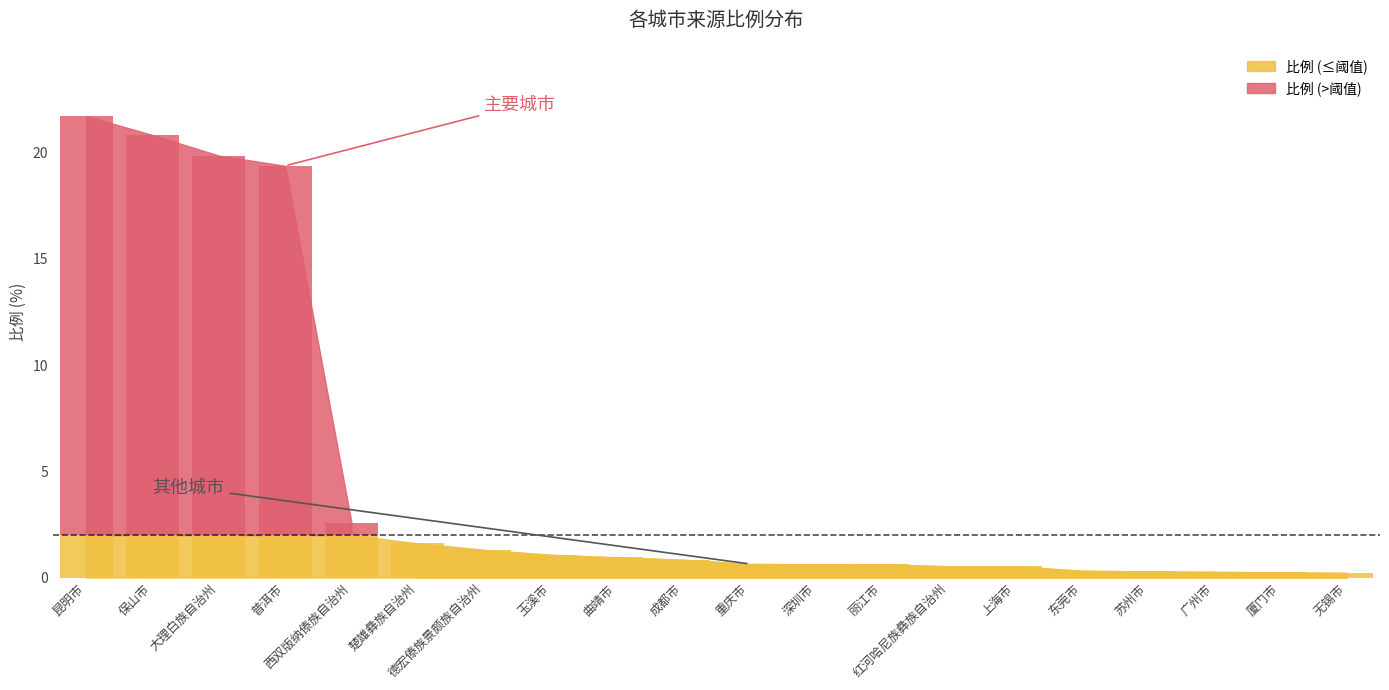

Reading left to right, what are all the values shown in this chart?

昆明市=21.7	保山市=20.8	大理白族自治州=19.9	普洱市=19.4	西双版纳傣族自治州=2.6	楚雄彝族自治州=1.6	德宏傣族景颇族自治州=1.3	玉溪市=1.1	曲靖市=0.9	成都市=0.8	重庆市=0.6	深圳市=0.6	丽江市=0.6	红河哈尼族彝族自治州=0.5	上海市=0.5	东莞市=0.3	苏州市=0.3	广州市=0.3	厦门市=0.2	无锡市=0.2